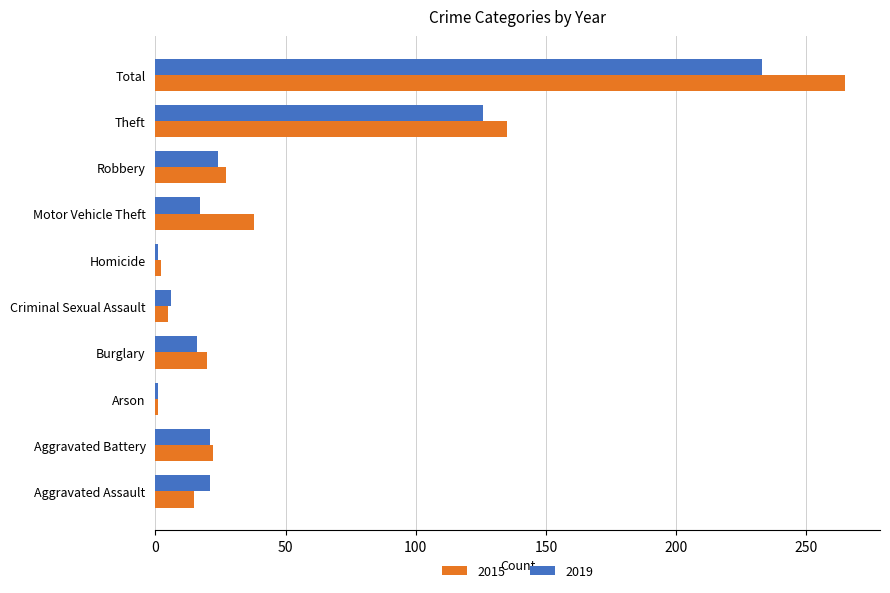

What is the spread (max minus min) of values at Aggravated Assault?

6